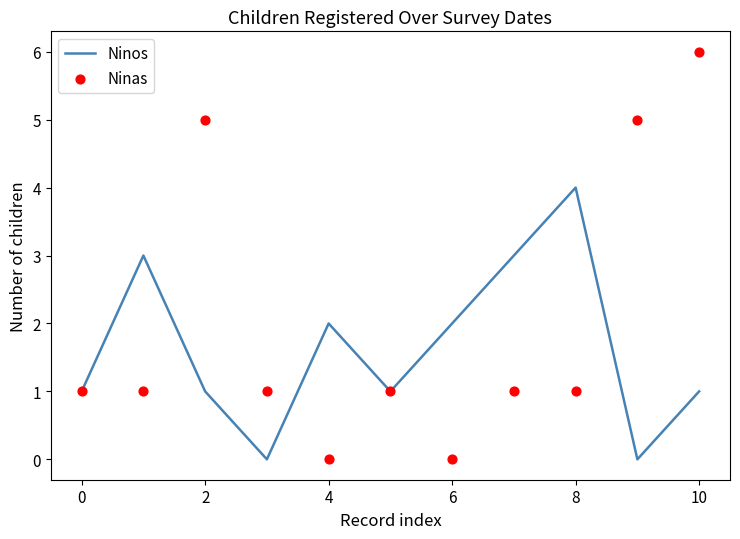

At how many categories does at least one series exceed 2?

6